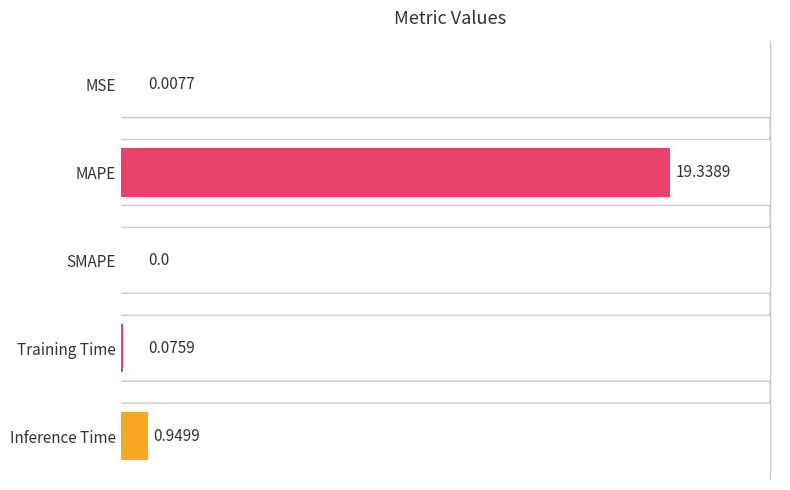

Where is the data nearest to the value 50?

Inference Time